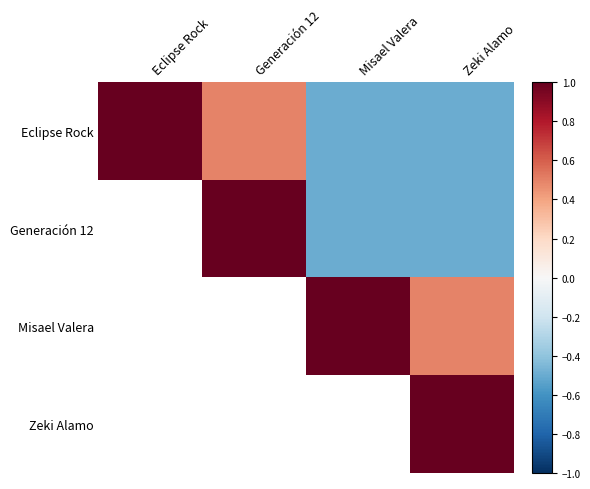

What is the difference between the maximum and minimum values in the Eclipse Rock series?

1.5